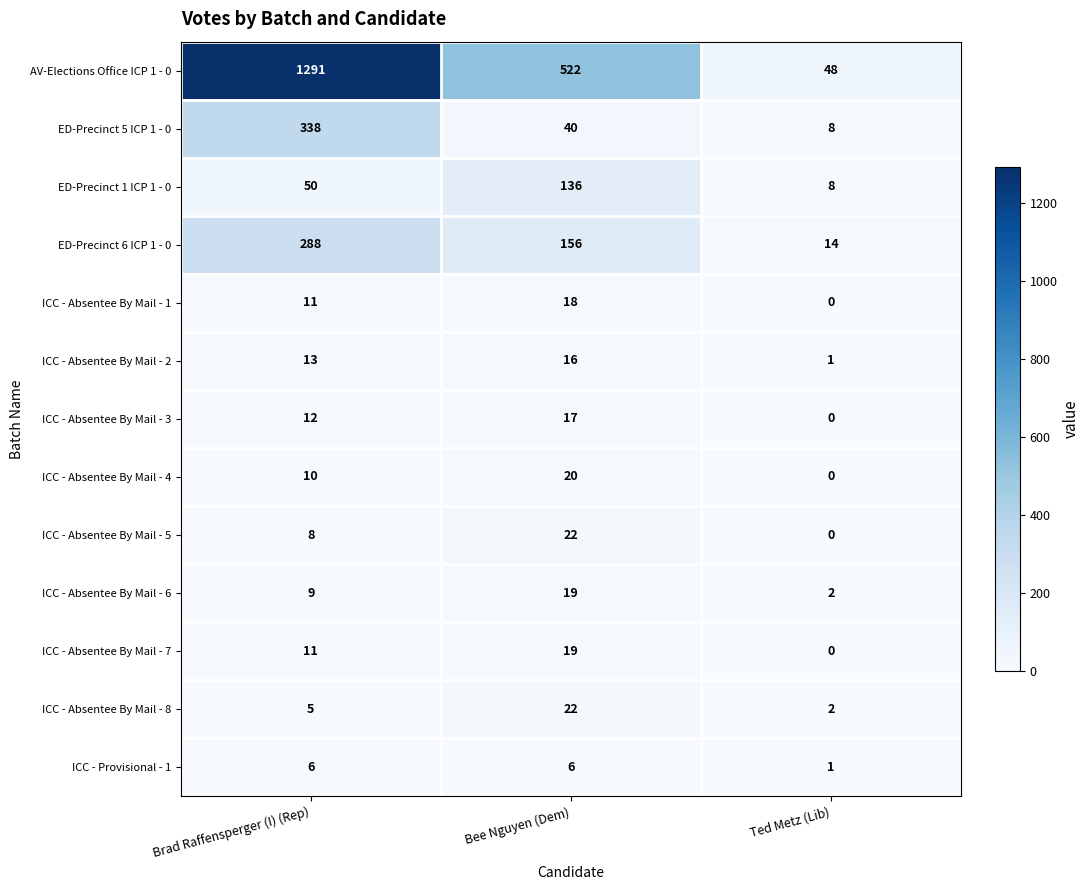

List the labels in order of ED-Precinct 1 ICP 1 - 0 value, largest first.

Bee Nguyen (Dem), Brad Raffensperger (I) (Rep), Ted Metz (Lib)